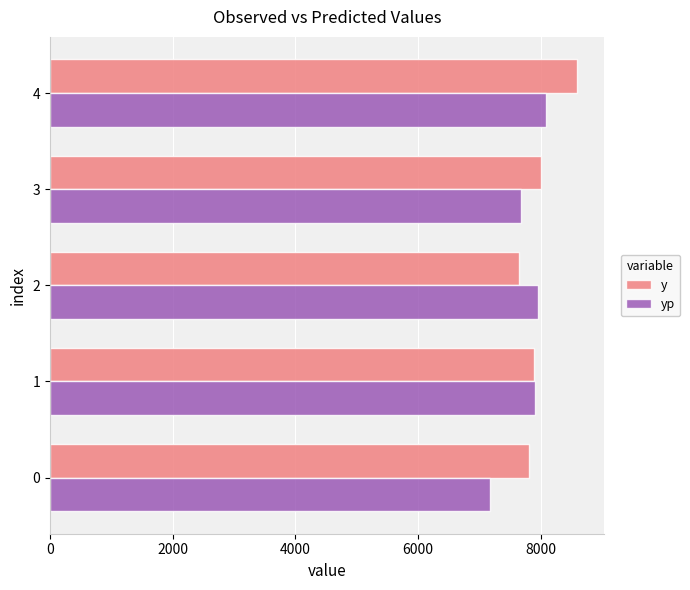

How many data points does each series have?

5